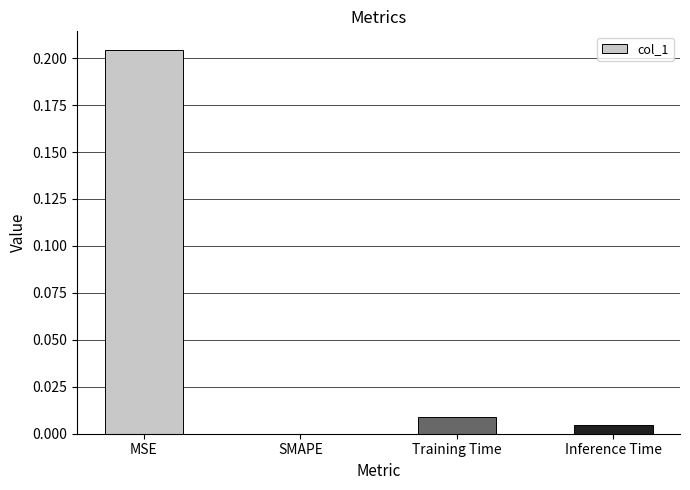

Which has a higher value, Training Time or SMAPE?

Training Time